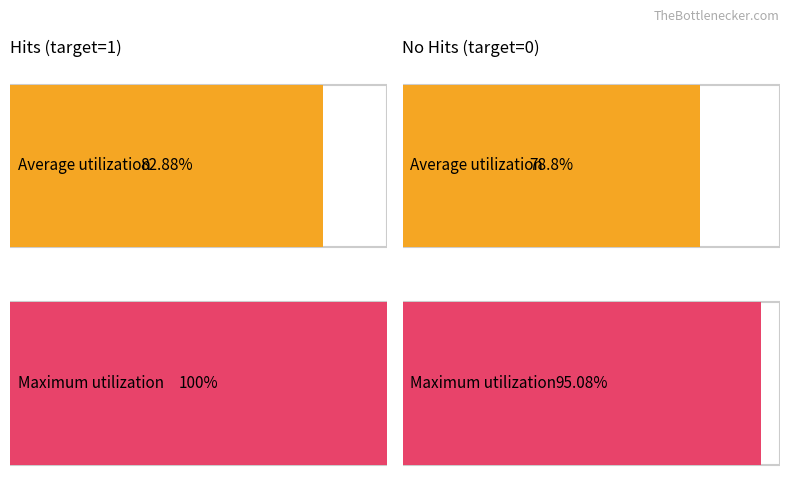

Rank the categories by Maximum utilization value from lowest to highest.

no hits, hit